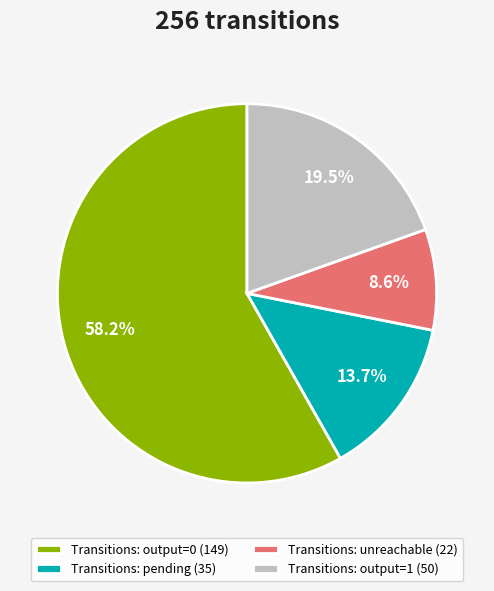

What is the smallest slice in the pie chart?

Transitions: unreachable (22)